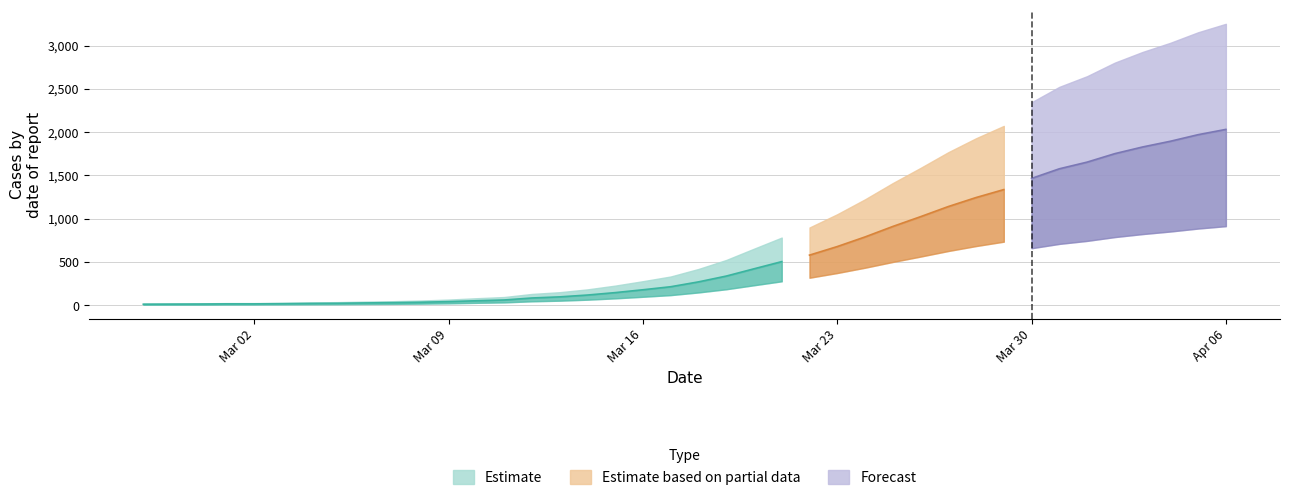

List the labels in order of value, largest first.

2020-04-06, 2020-04-05, 2020-04-04, 2020-04-03, 2020-04-02, 2020-04-01, 2020-03-31, 2020-03-30, 2020-03-29, 2020-03-28, 2020-03-27, 2020-03-26, 2020-03-25, 2020-03-24, 2020-03-23, 2020-03-22, 2020-03-21, 2020-03-20, 2020-03-19, 2020-03-18, 2020-03-17, 2020-03-16, 2020-03-15, 2020-03-14, 2020-03-13, 2020-03-12, 2020-03-11, 2020-03-10, 2020-03-09, 2020-03-08, 2020-03-07, 2020-03-06, 2020-03-05, 2020-03-04, 2020-03-03, 2020-03-01, 2020-03-02, 2020-02-29, 2020-02-28, 2020-02-27